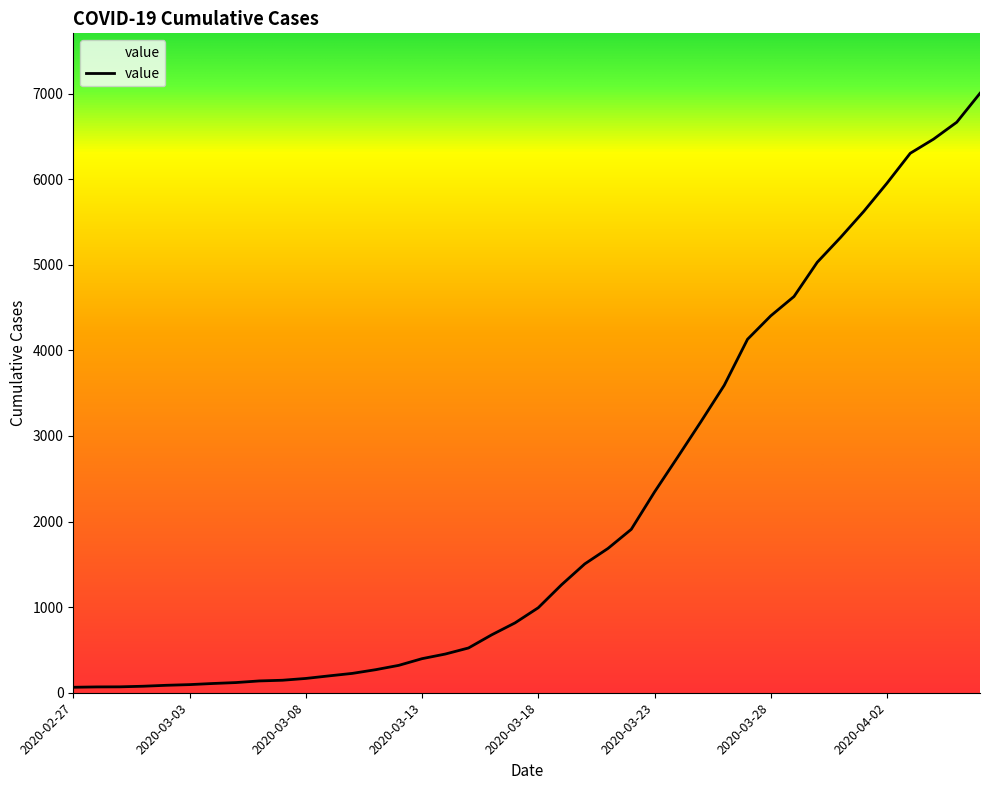

What is the average value?

2144